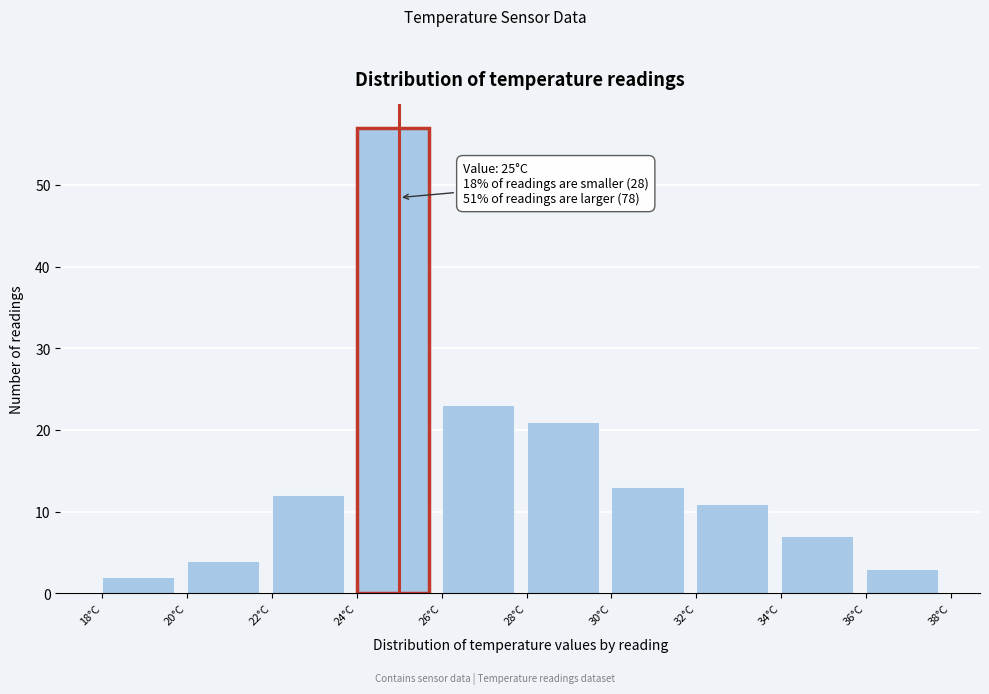

Over which range of the x-axis is the bar tallest?

24 to 26